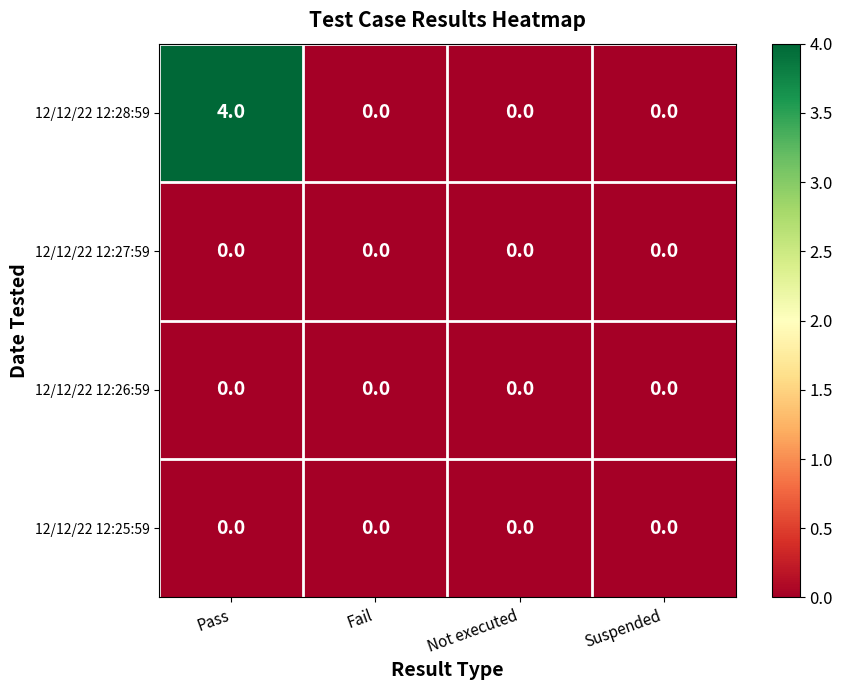

Is the value of 12/12/22 12:28:59 at Pass greater than the value of 12/12/22 12:26:59 at Pass?

Yes